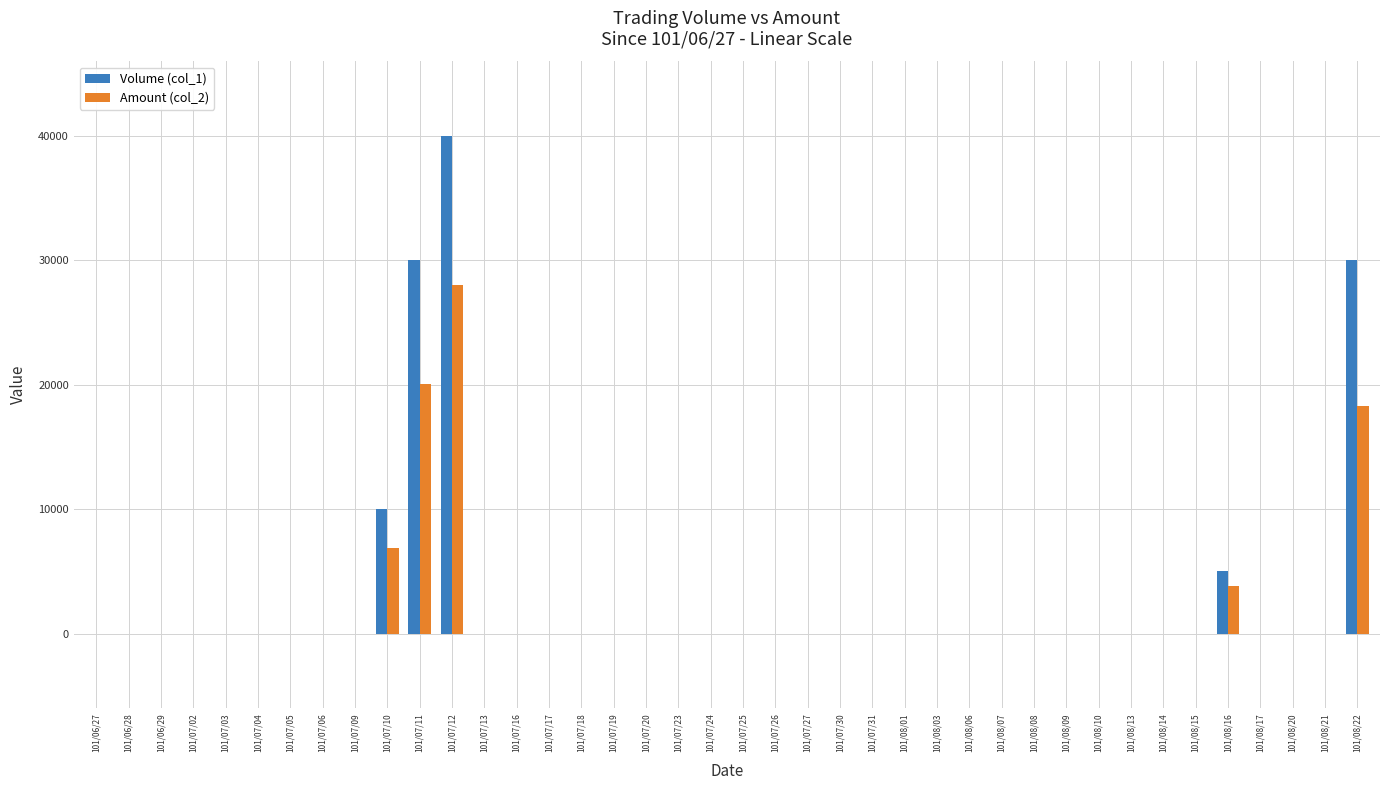

Count the number of categories in the chart.

40